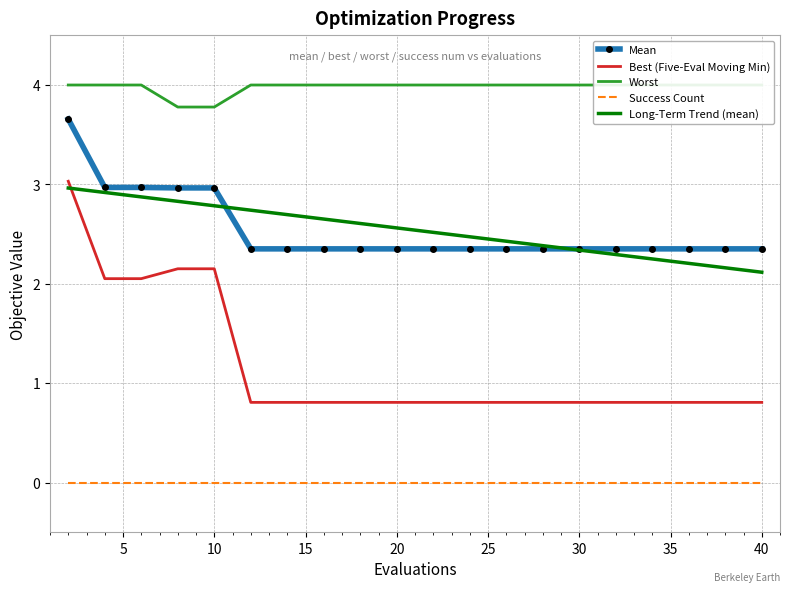

How many series are shown in this chart?

5